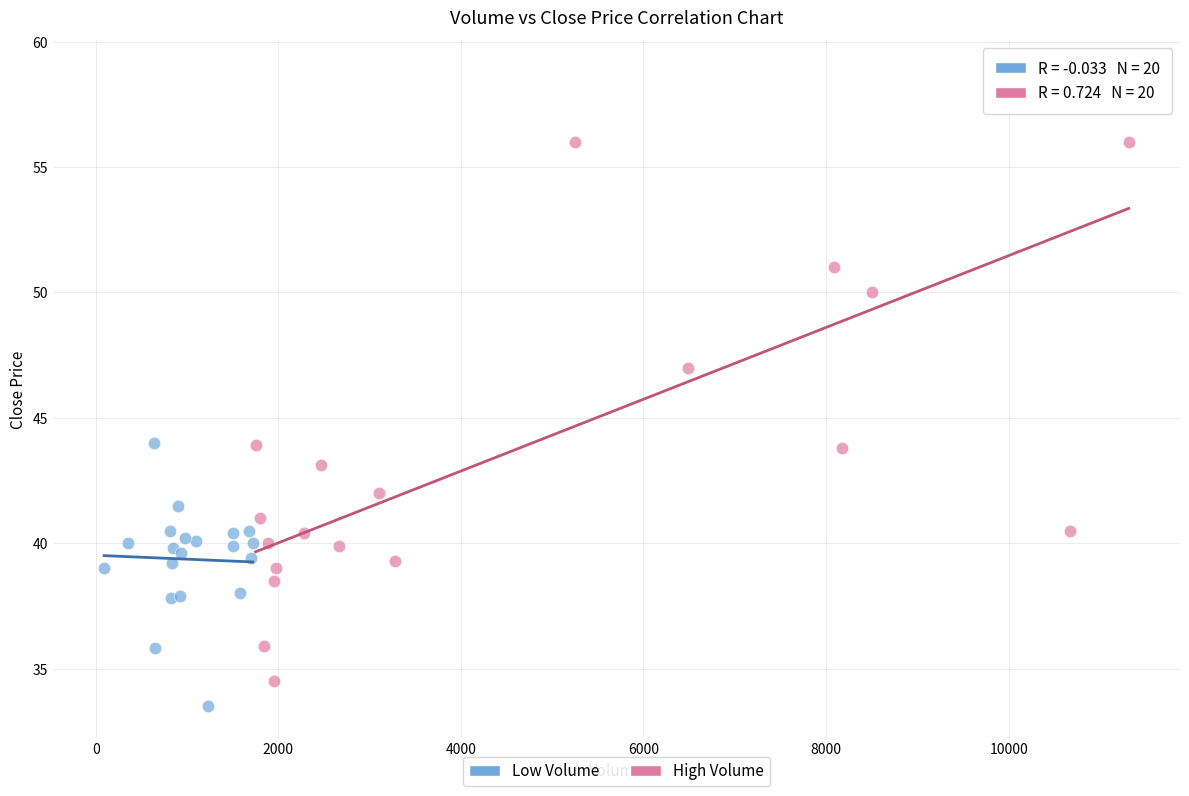

Which series contains the highest Y value?

High Volume